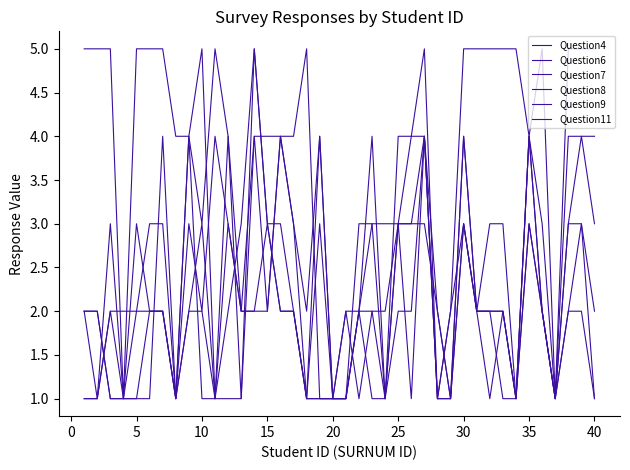

How many lines are shown in the chart?

6